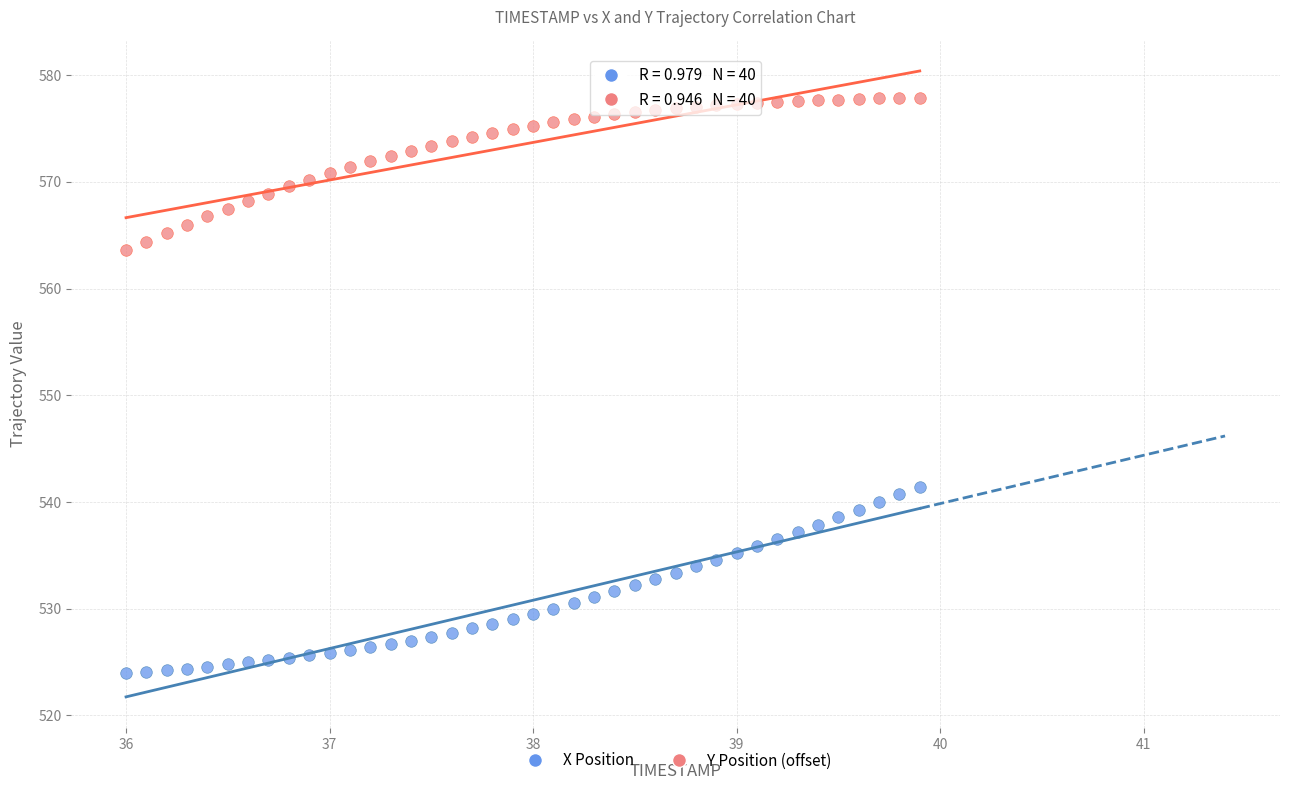

Across all series, what Y value is closest to 550?

541.4